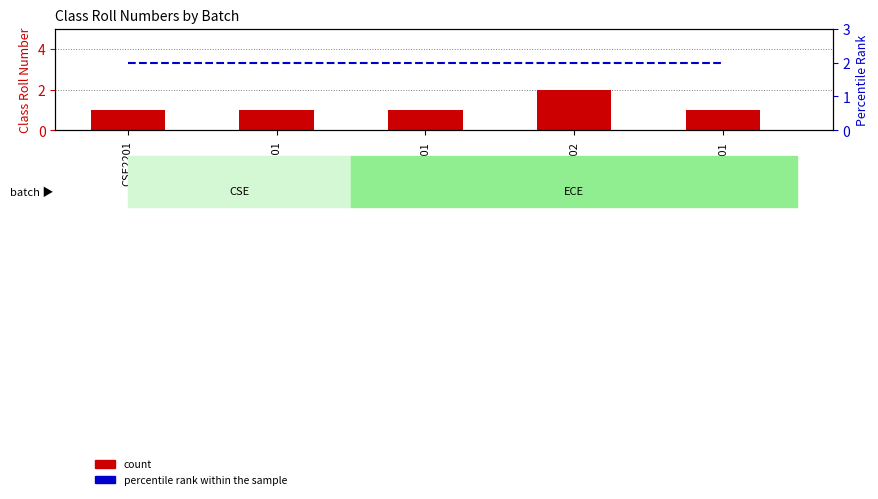

Which series changed the most between CSE2101 and ECE2202?

count